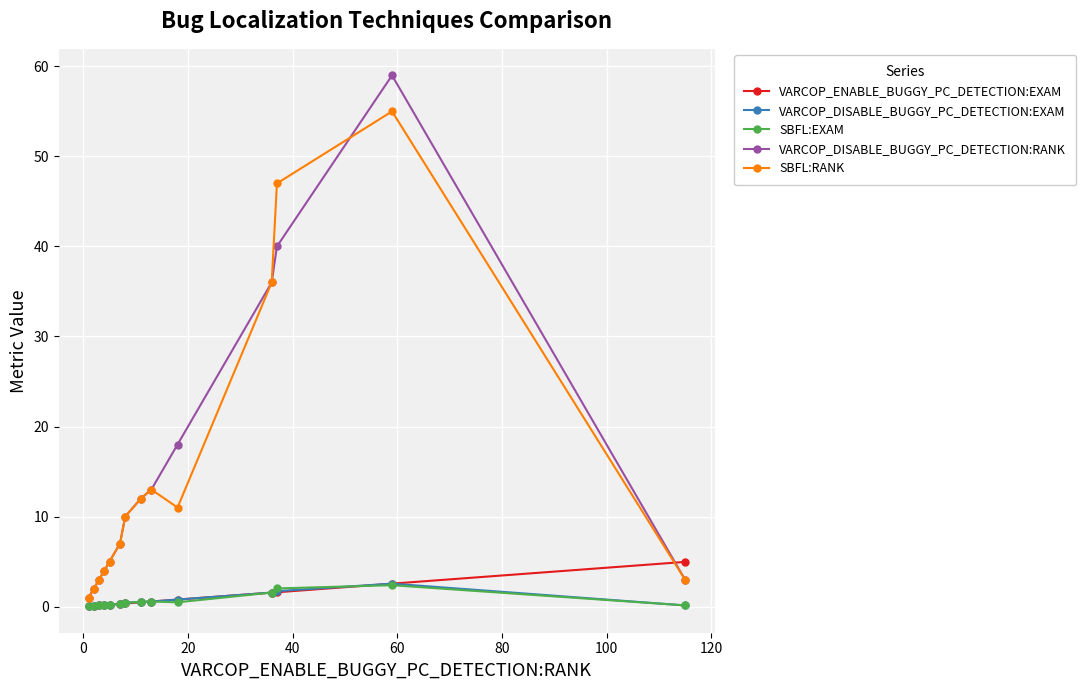

After their last crossing, which series has the higher values: SBFL:RANK or VARCOP_ENABLE_BUGGY_PC_DETECTION:EXAM?

VARCOP_ENABLE_BUGGY_PC_DETECTION:EXAM